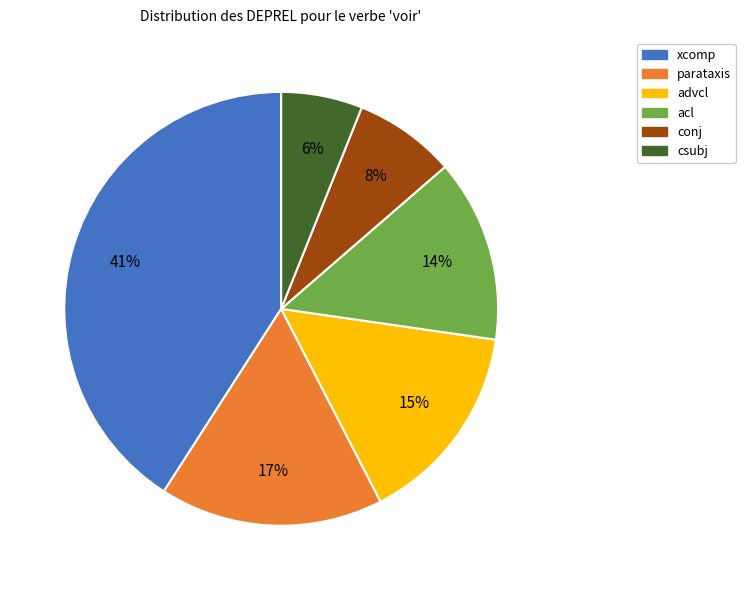

The acl slice represents 6% of the pie. True or false?

False